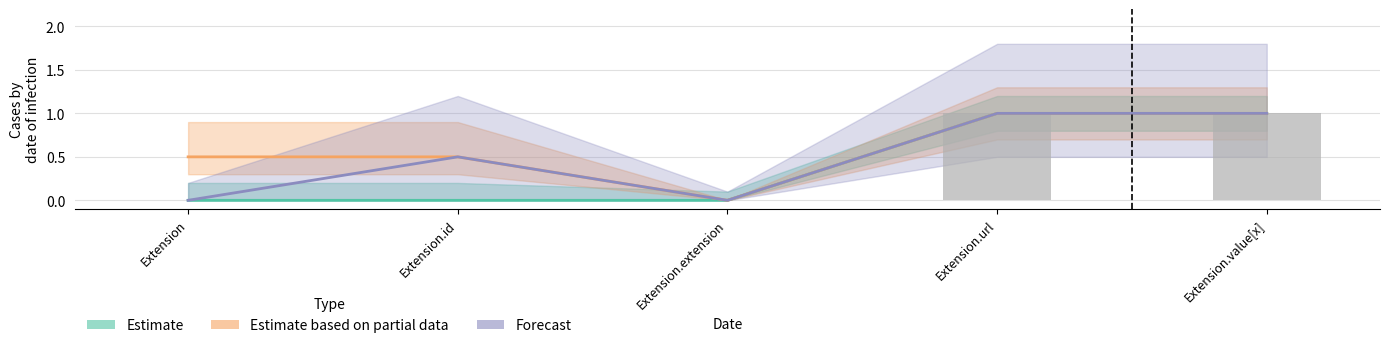

Between Extension.id and Extension.url, which is larger?

Extension.url